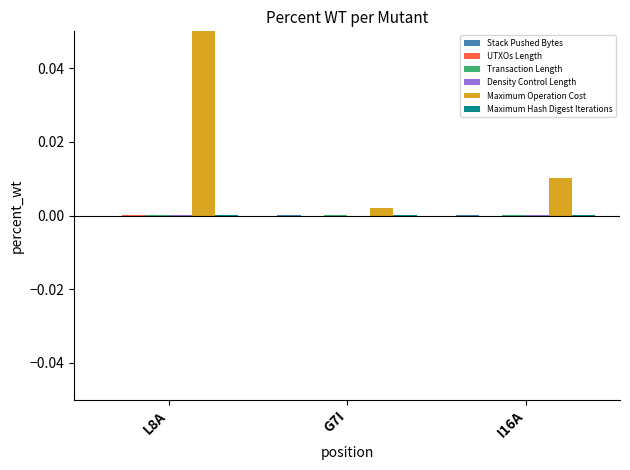

Is it true that Maximum Operation Cost equals 0.0 at I16A?

True